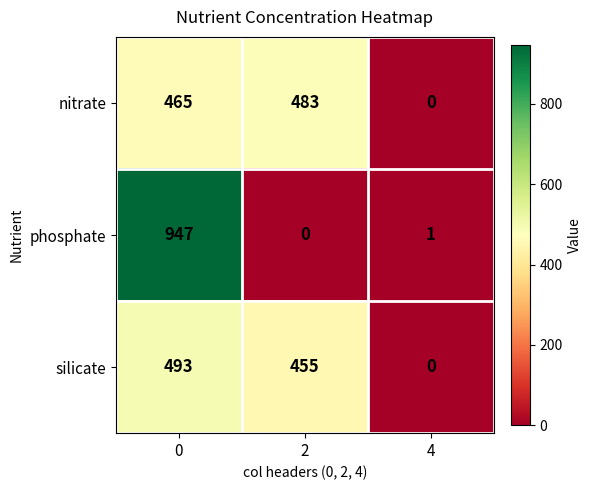

Reading left to right, transcribe all the data shown in this chart.

nitrate: 465	483	0
phosphate: 947	0	1
silicate: 493	455	0